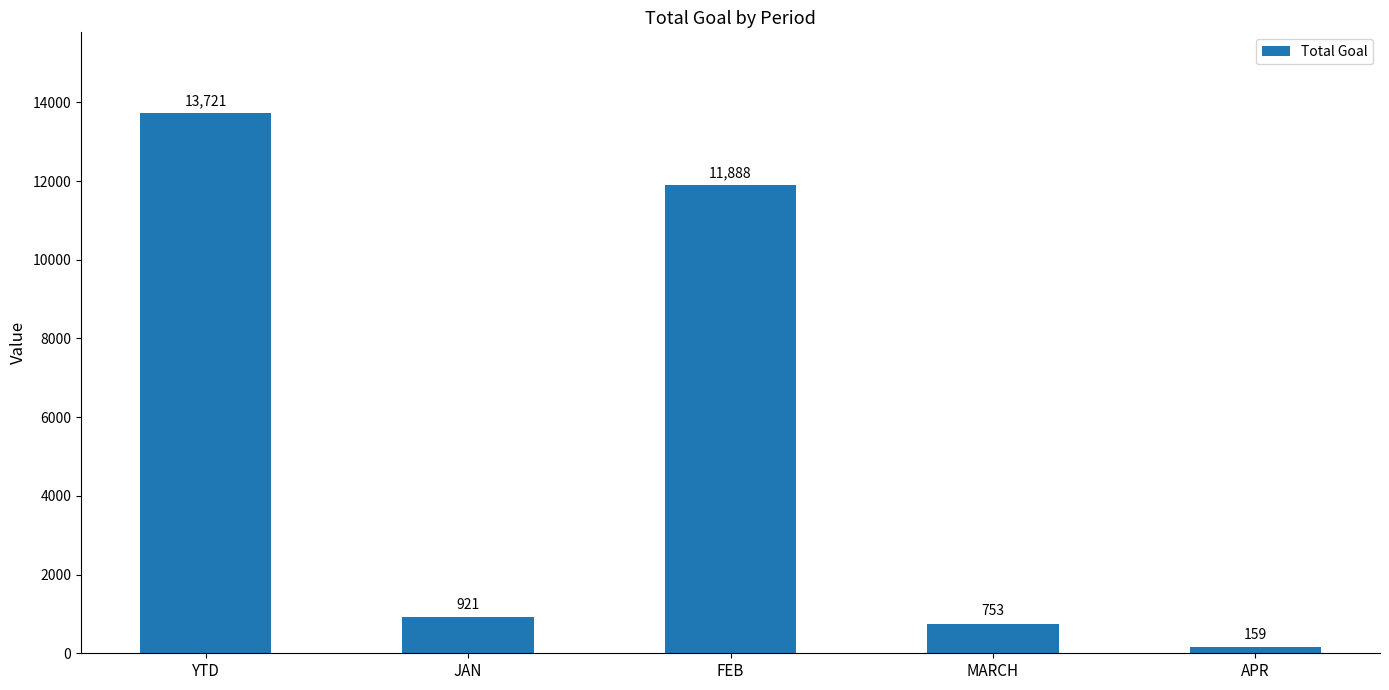

Where is the data nearest to the value 6940?

FEB